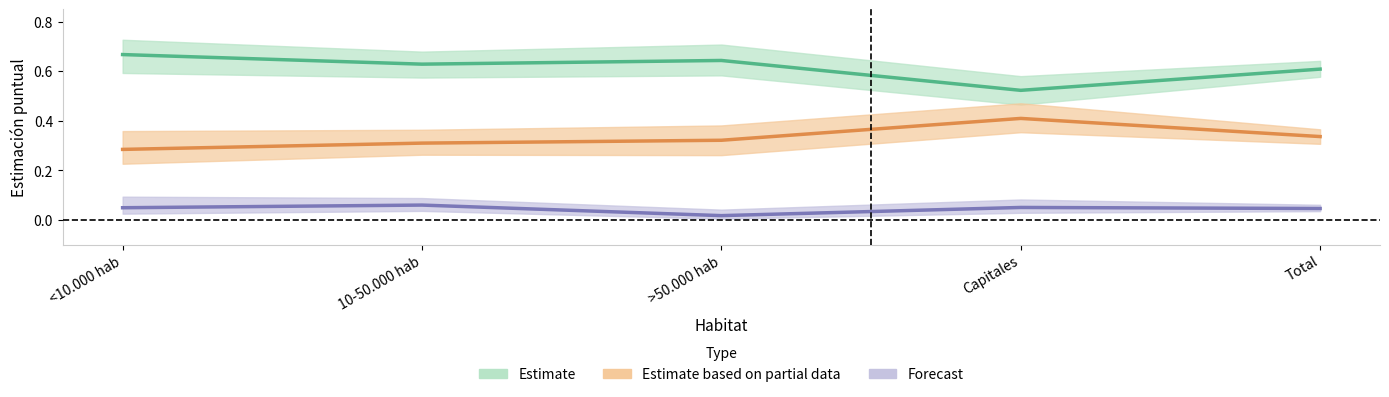

In Estimate based on partial data, how many points are higher than both neighbors (excluding endpoints)?

1